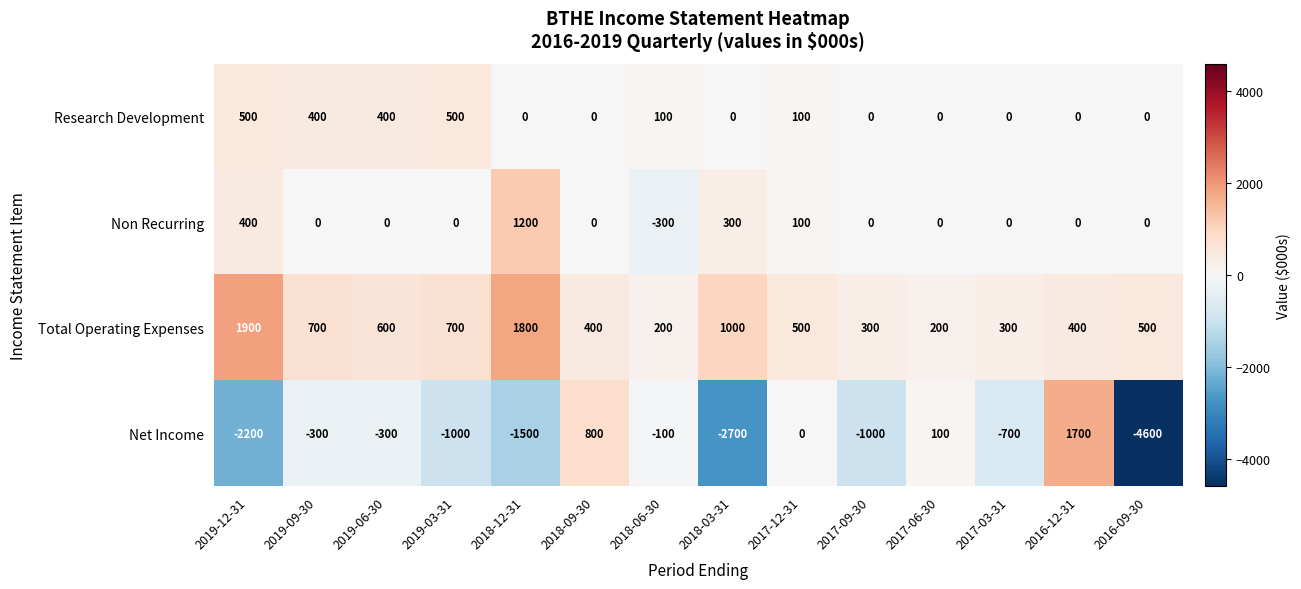

Which series has the largest total across all categories?

Total Operating Expenses